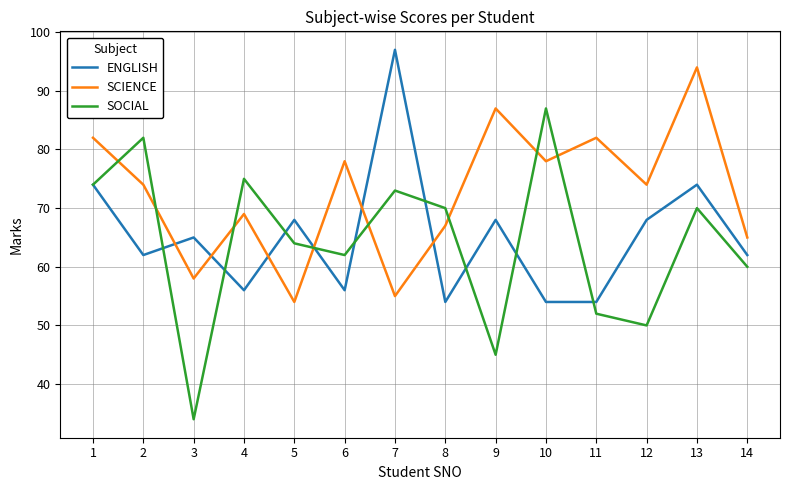

Which series has the widest spread of values?

SOCIAL